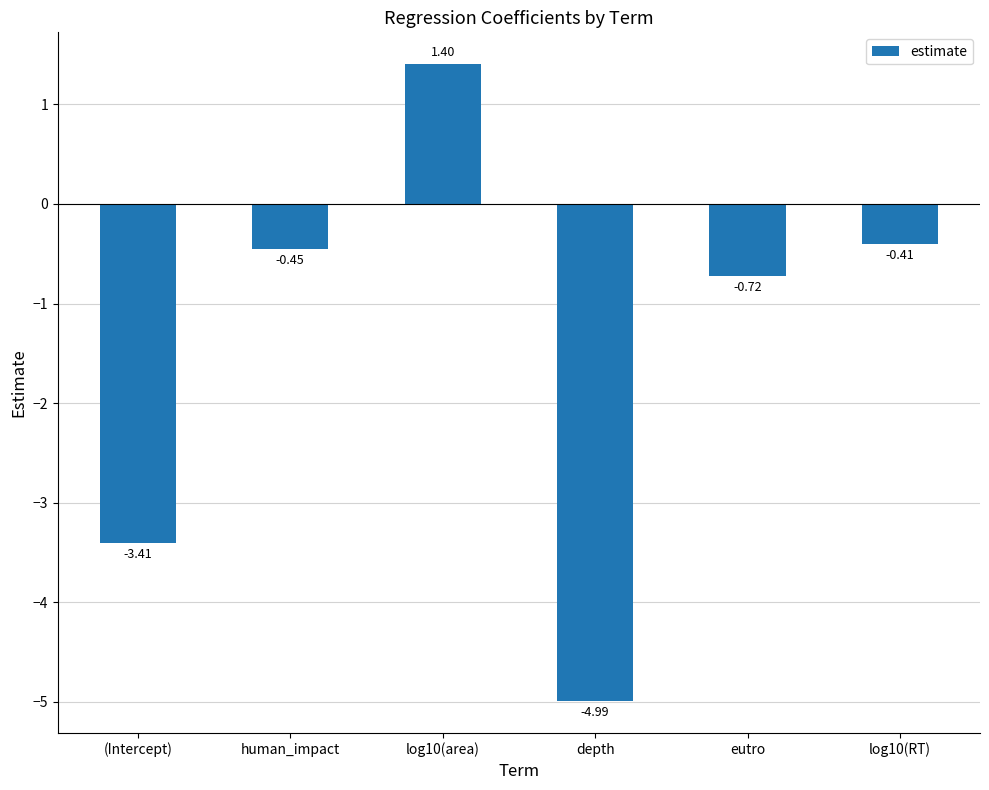

How many values are below zero?

5